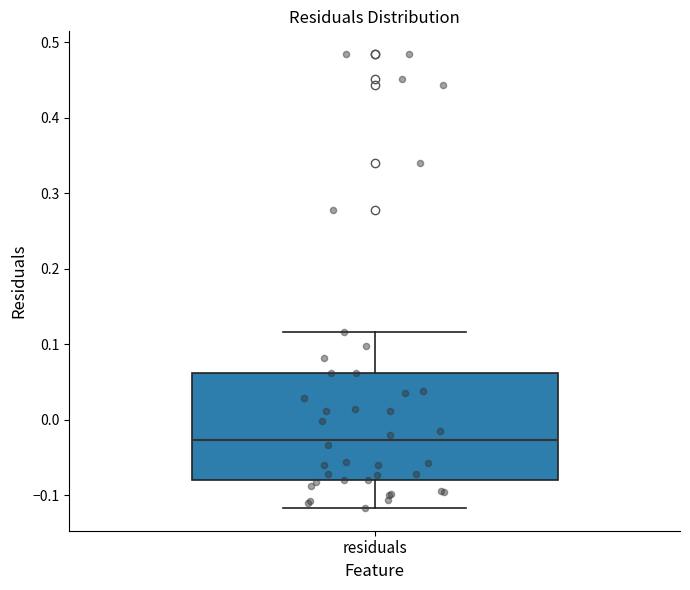

Transcribe this box plot: give where the median line is, the range the box spans, and where the two whiskers end, as read against the y-axis. The values are not printed on the chart, so give them approximately, as read against the axis.

median -0.03, box -0.08 to 0.06, whiskers -0.12 to 0.12